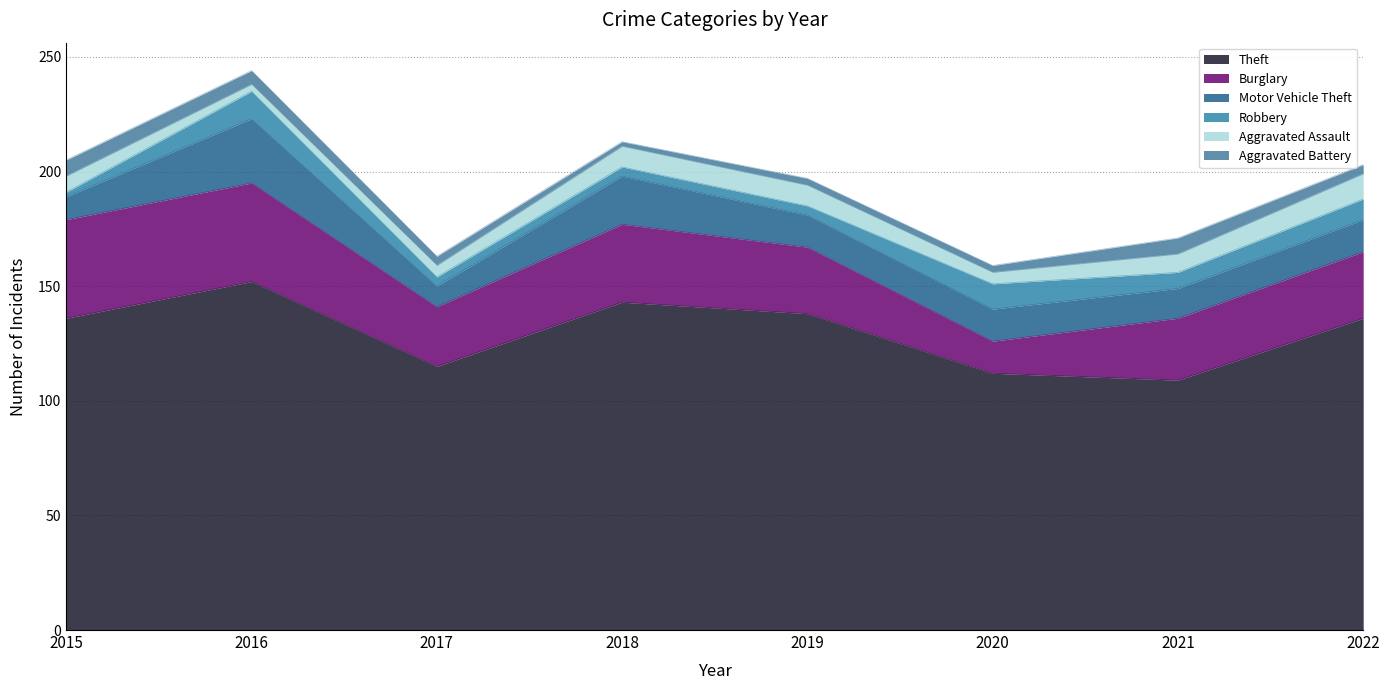

At which label does Aggravated Battery reach its minimum?

2018